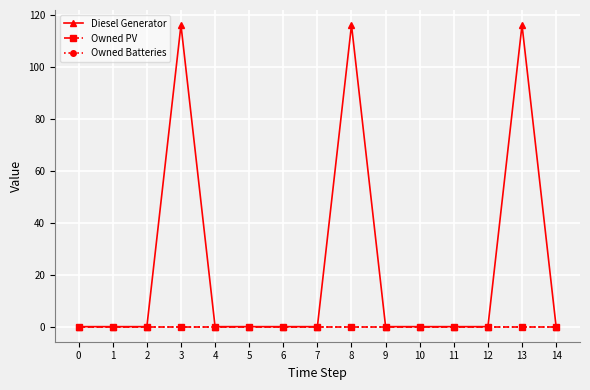

Does the chart display data point markers on the line(s)?

Yes